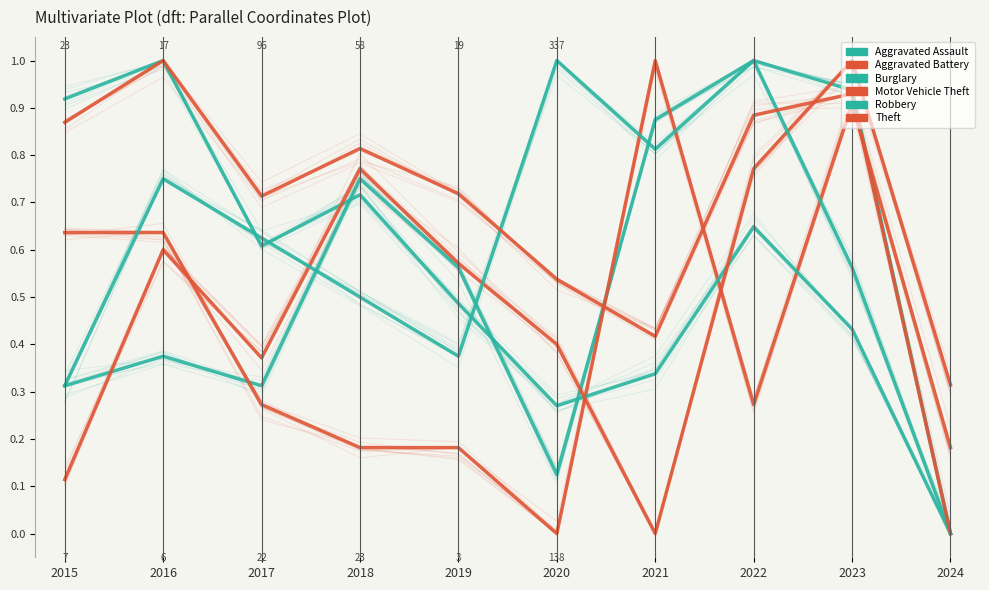

Reading left to right, extract all data points from this chart.

Aggravated Assault: 0.3	0.4	0.3	0.8	0.6	0.1	0.9	1.0	0.9	0.0
Aggravated Battery: 0.6	0.6	0.3	0.2	0.2	0.0	1.0	0.3	0.9	0.2
Burglary: 0.9	1.0	0.6	0.7	0.5	0.3	0.3	0.6	0.4	0.0
Motor Vehicle Theft: 0.1	0.6	0.4	0.8	0.6	0.4	0.0	0.8	1.0	0.3
Robbery: 0.3	0.8	0.6	0.5	0.4	1.0	0.8	1.0	0.6	0.0
Theft: 0.9	1.0	0.7	0.8	0.7	0.5	0.4	0.9	0.9	0.0